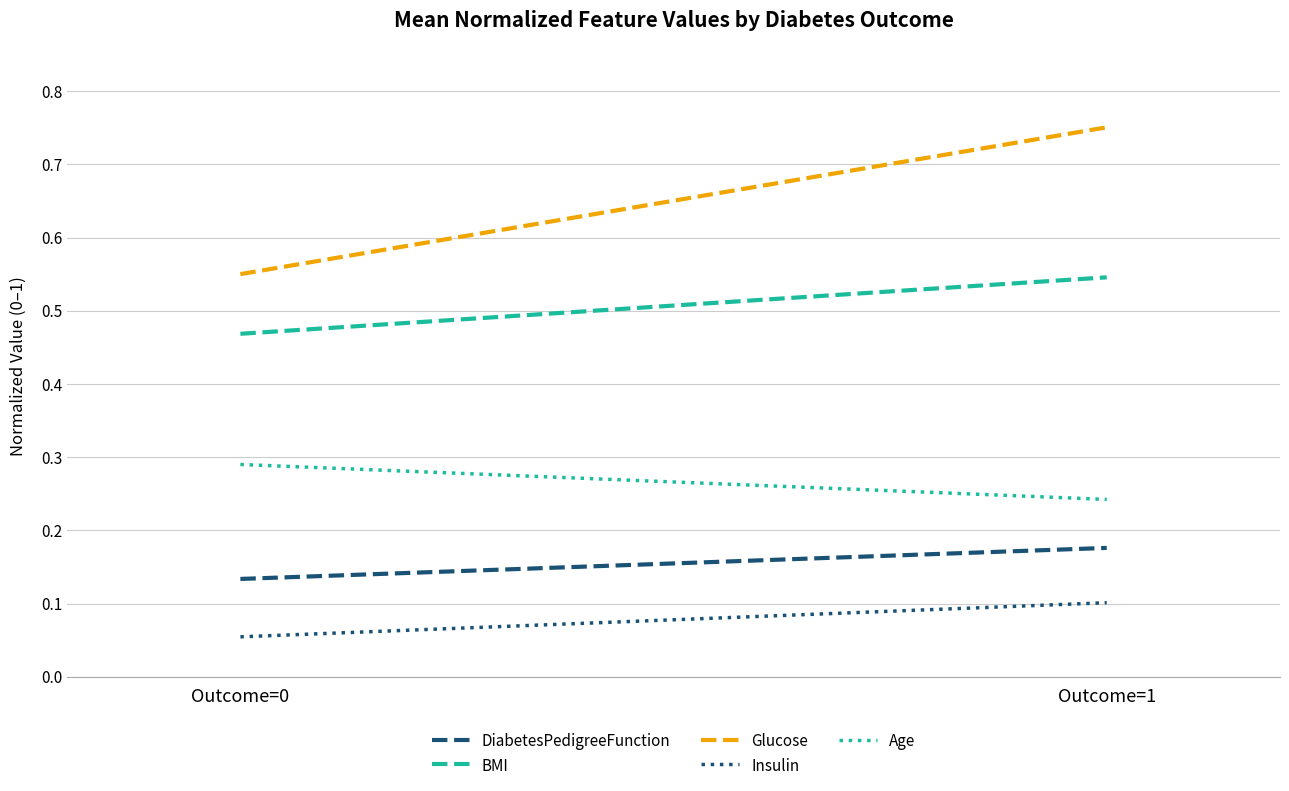

What is the value of the Age point at the 2nd from the left?

0.2